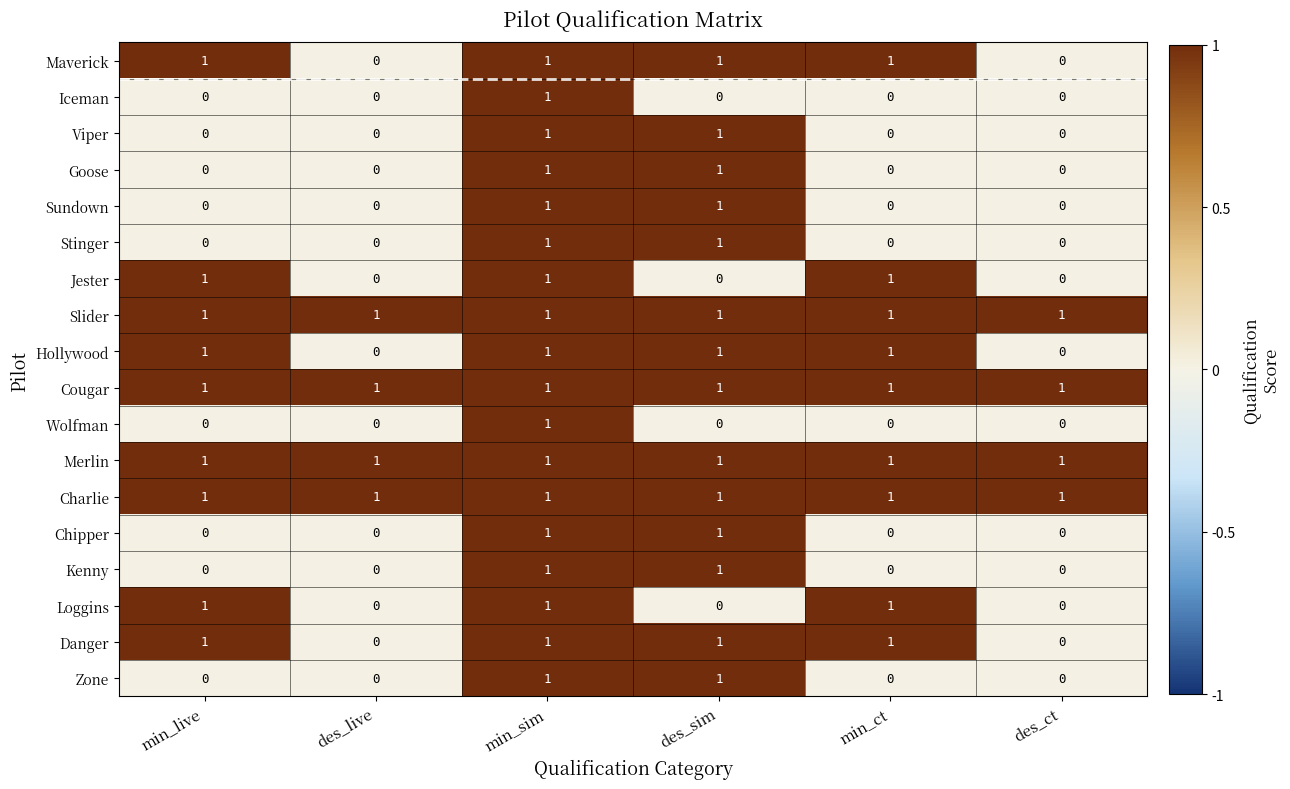

True or false: Wolfman has a value of 1 at des_ct.

False